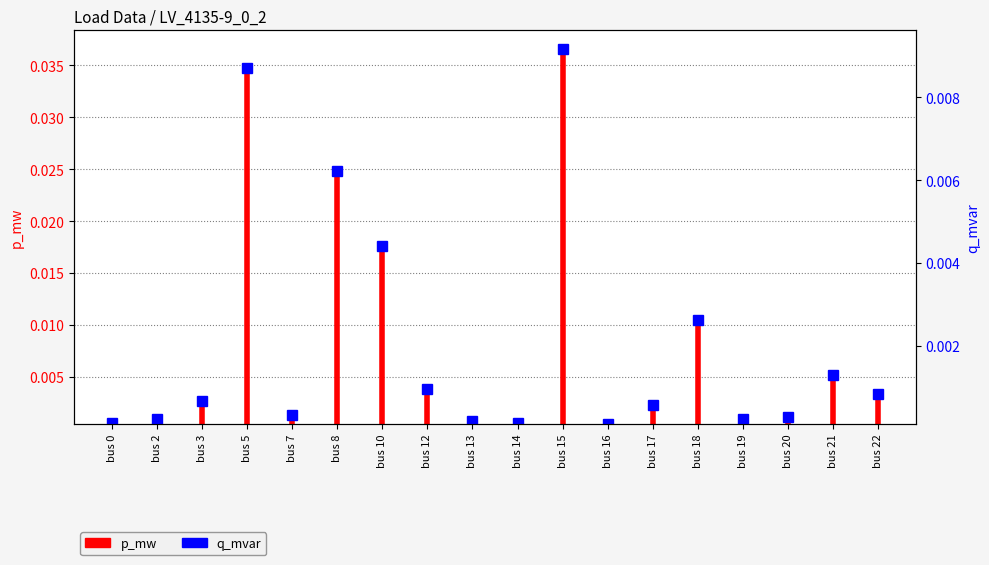

Which category has the lowest value across all series?

bus 0